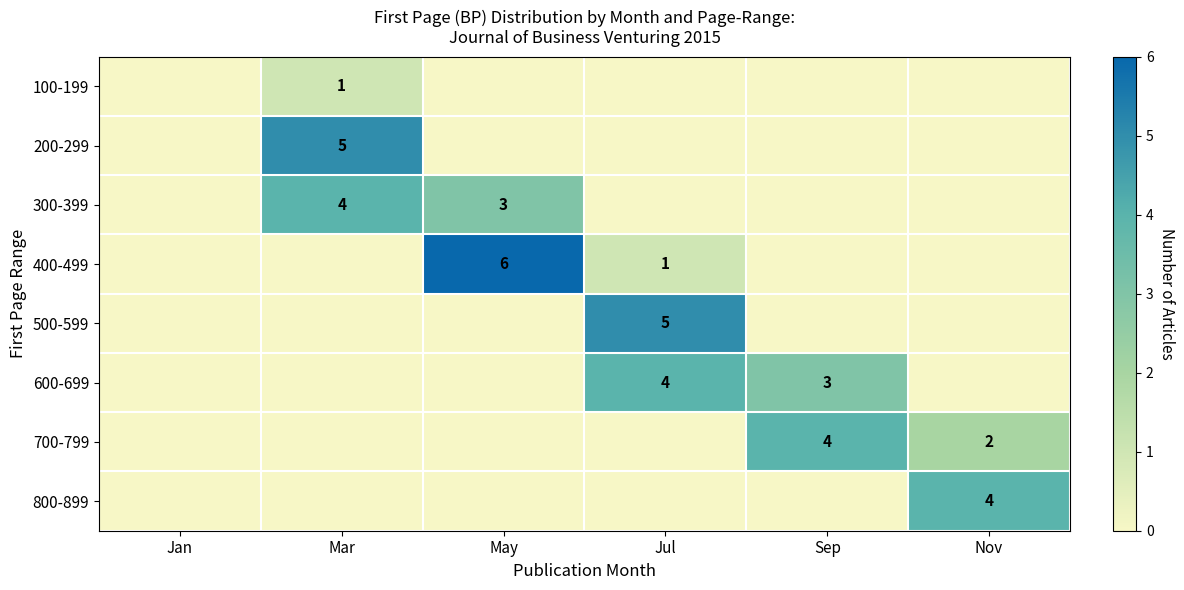

Where is 400-499 nearest to the value 3?

Jul